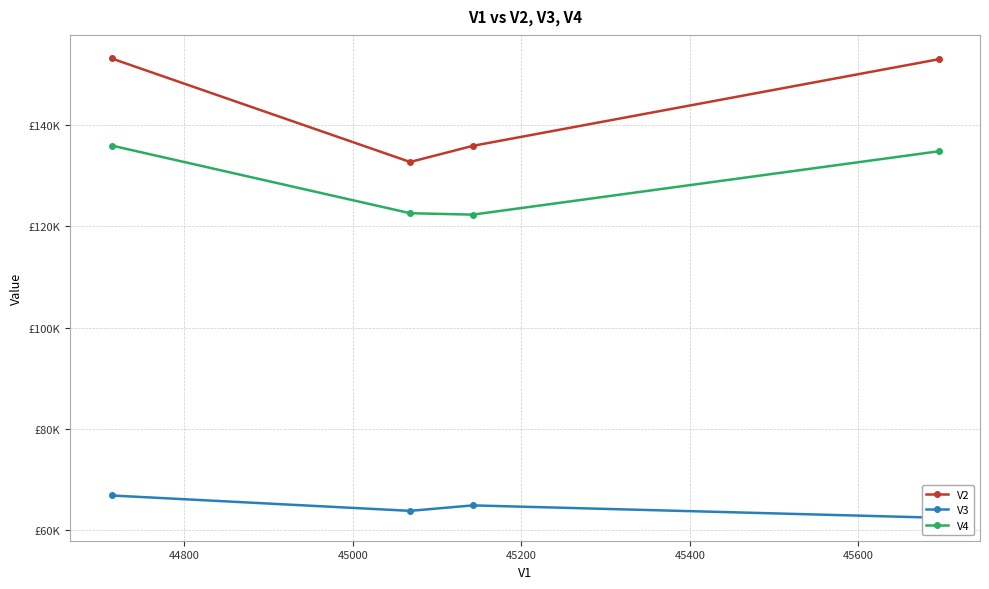

Reading left to right, list all the values displayed in this chart.

V2: 153070.9	132648.5	135832.0	152907.6
V3: 66877.7	63843.6	64923.8	62483.6
V4: 135893.6	122544.8	122265.7	134756.5